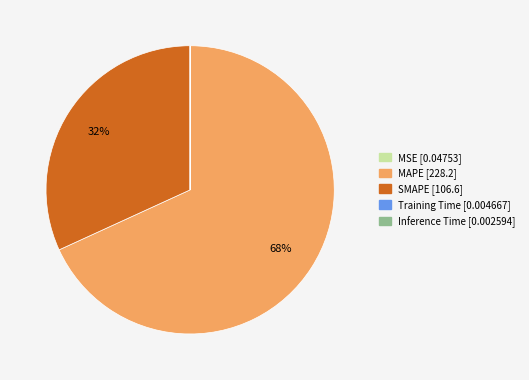

Does MAPE account for over 50% of the chart?

Yes